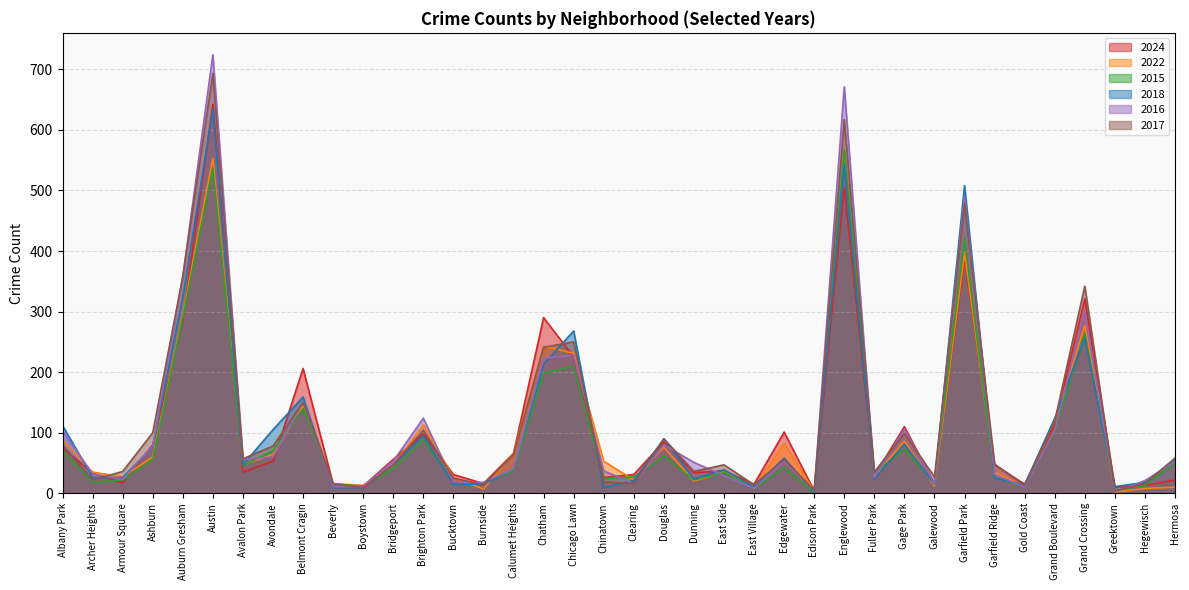

What is the maximum value shown in the chart?

724